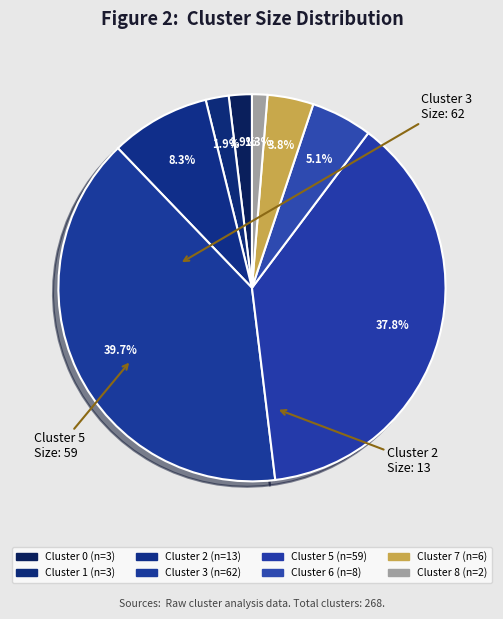

To the nearest percent, what portion does Cluster 0 represent?

2%